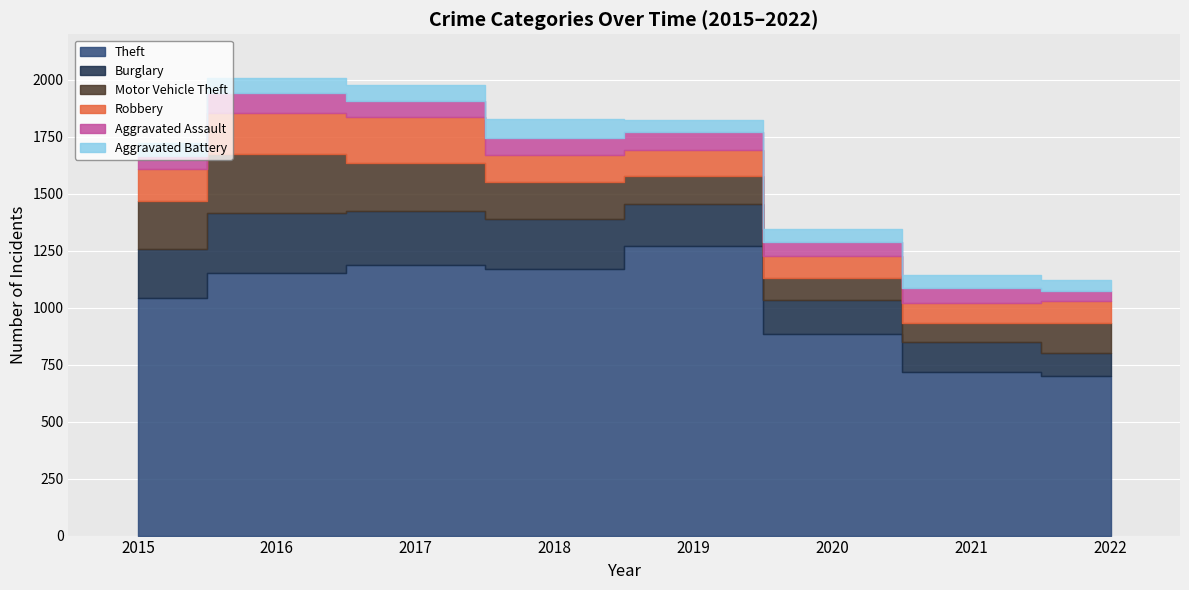

Reading left to right, transcribe all the data shown in this chart.

Theft: 2015=1041	2016=1151	2017=1188	2018=1170	2019=1272	2020=884	2021=716	2022=699
Burglary: 2015=216	2016=266	2017=237	2018=218	2019=182	2020=148	2021=133	2022=104
Motor Vehicle Theft: 2015=212	2016=259	2017=208	2018=163	2019=123	2020=99	2021=82	2022=131
Robbery: 2015=139	2016=178	2017=202	2018=121	2019=116	2020=97	2021=88	2022=95
Aggravated Assault: 2015=56	2016=88	2017=72	2018=72	2019=80	2020=62	2021=66	2022=46
Aggravated Battery: 2015=60	2016=66	2017=71	2018=86	2019=53	2020=57	2021=60	2022=45